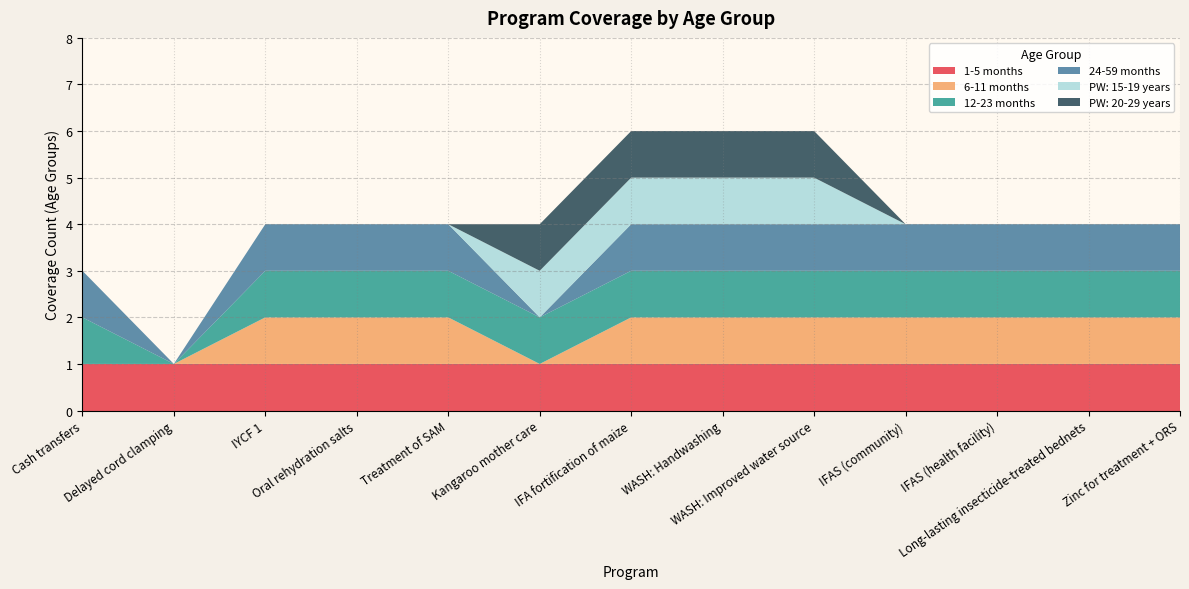

Reading left to right, extract all data points from this chart.

1-5 months: 1	1	1	1	1	1	1	1	1	1	1	1	1
6-11 months: 0	0	1	1	1	0	1	1	1	1	1	1	1
12-23 months: 1	0	1	1	1	1	1	1	1	1	1	1	1
24-59 months: 1	0	1	1	1	0	1	1	1	1	1	1	1
PW: 15-19 years: 0	0	0	0	0	1	1	1	1	0	0	0	0
PW: 20-29 years: 0	0	0	0	0	1	1	1	1	0	0	0	0